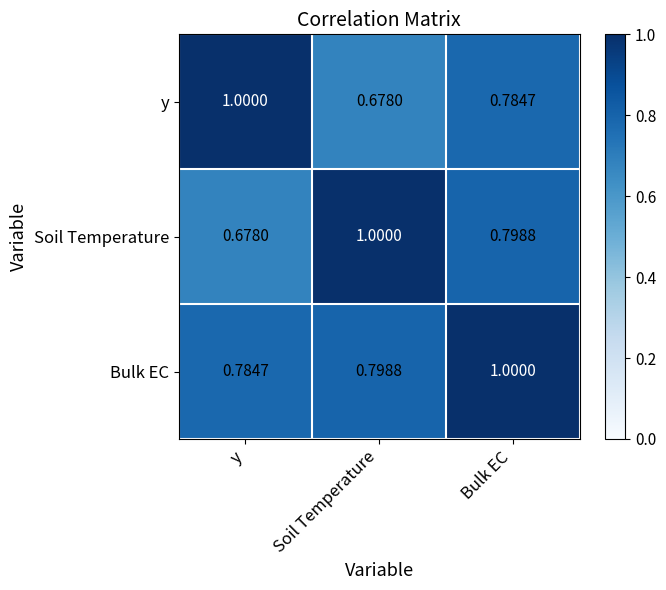

At which category is the sum across all series the highest?

Bulk EC